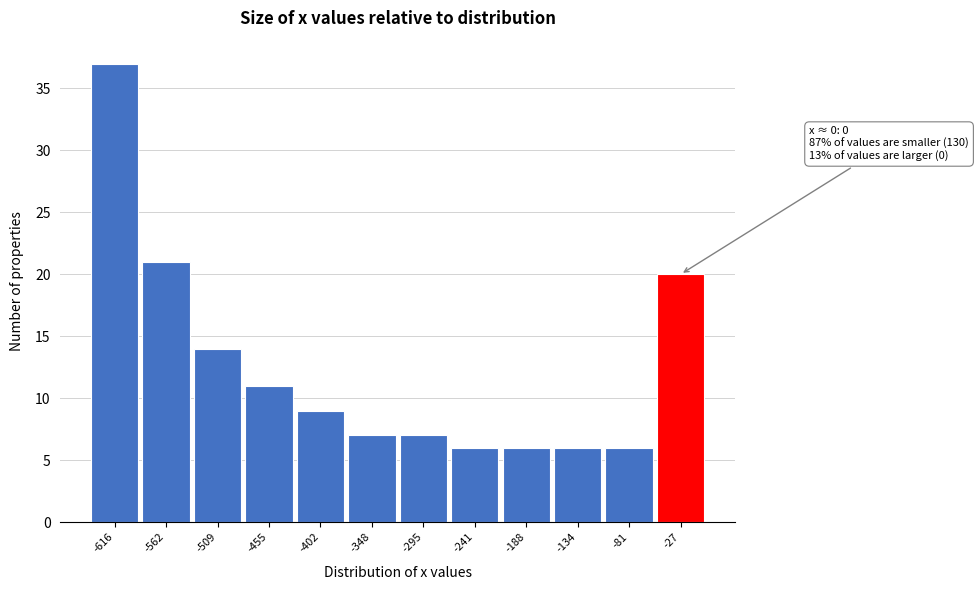

Reading right to left, extract all data points from this chart.

-27=20	-81=6	-134=6	-188=6	-241=6	-295=7	-348=7	-402=9	-455=11	-509=14	-562=21	-616=37